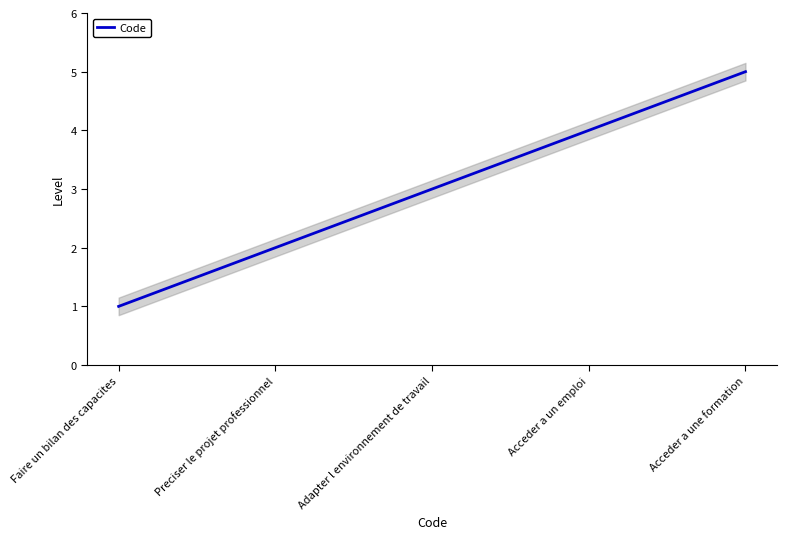

What is the sum of all values?

15